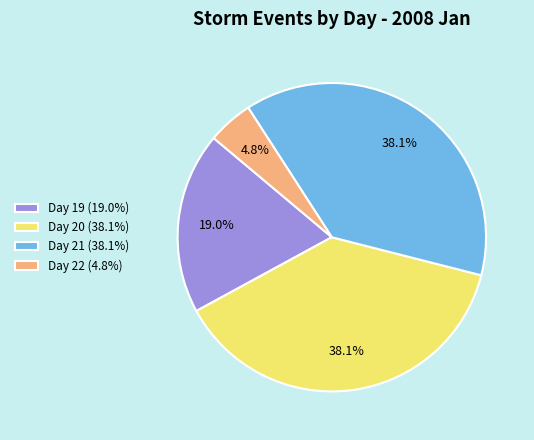

Which has a higher value, Day 22 (4.8%) or Day 21 (38.1%)?

Day 21 (38.1%)